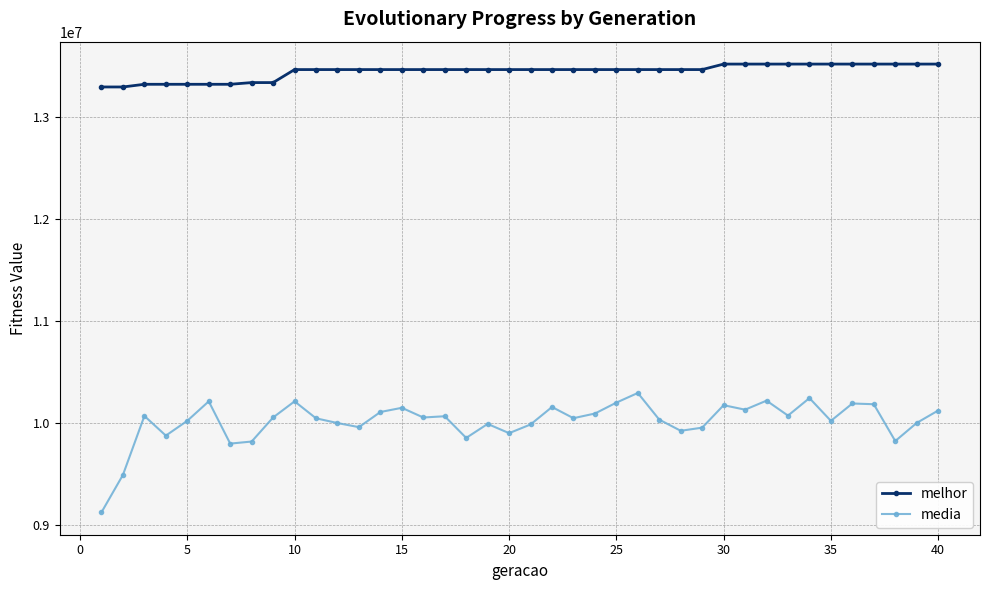

What is the maximum value shown in the chart?

13515028.0